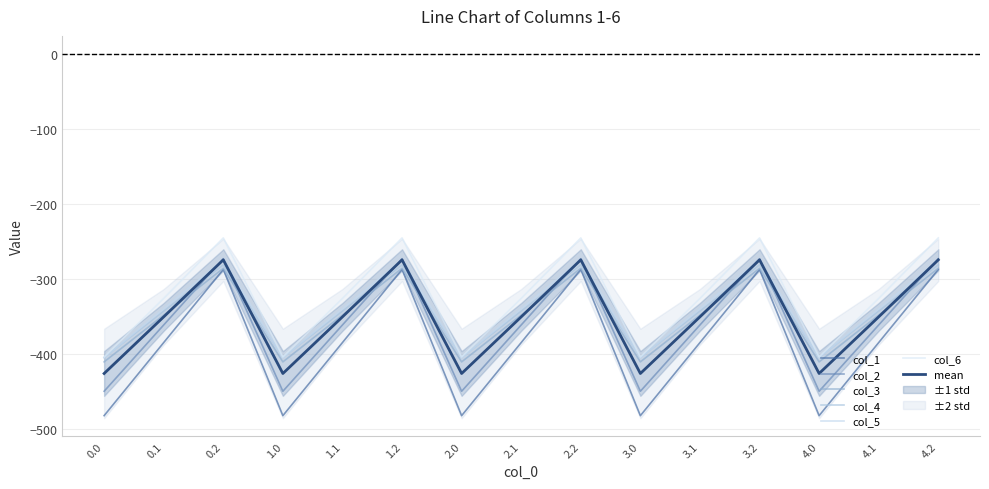

What is the value of the col_3 point at the 8th from the left?

-361.1